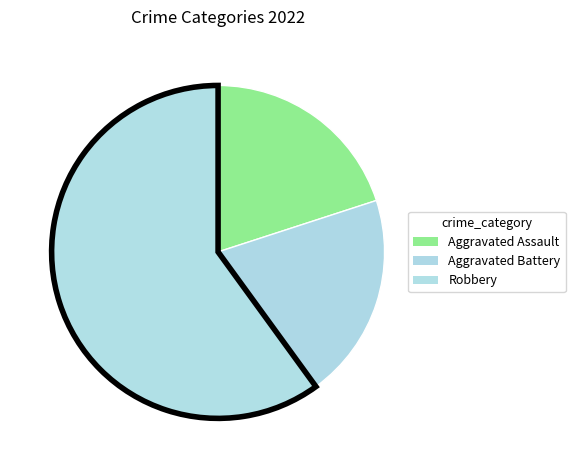

How many segments does this pie chart have?

3